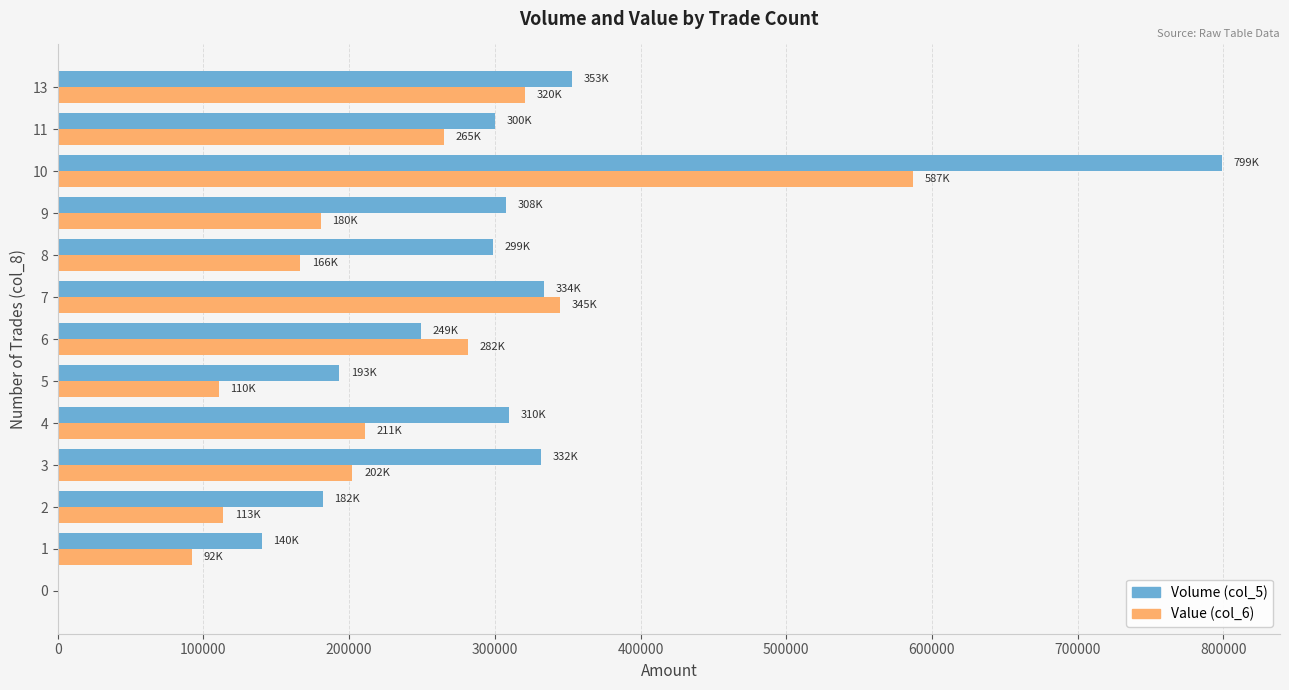

At which category is the sum across all series the highest?

10